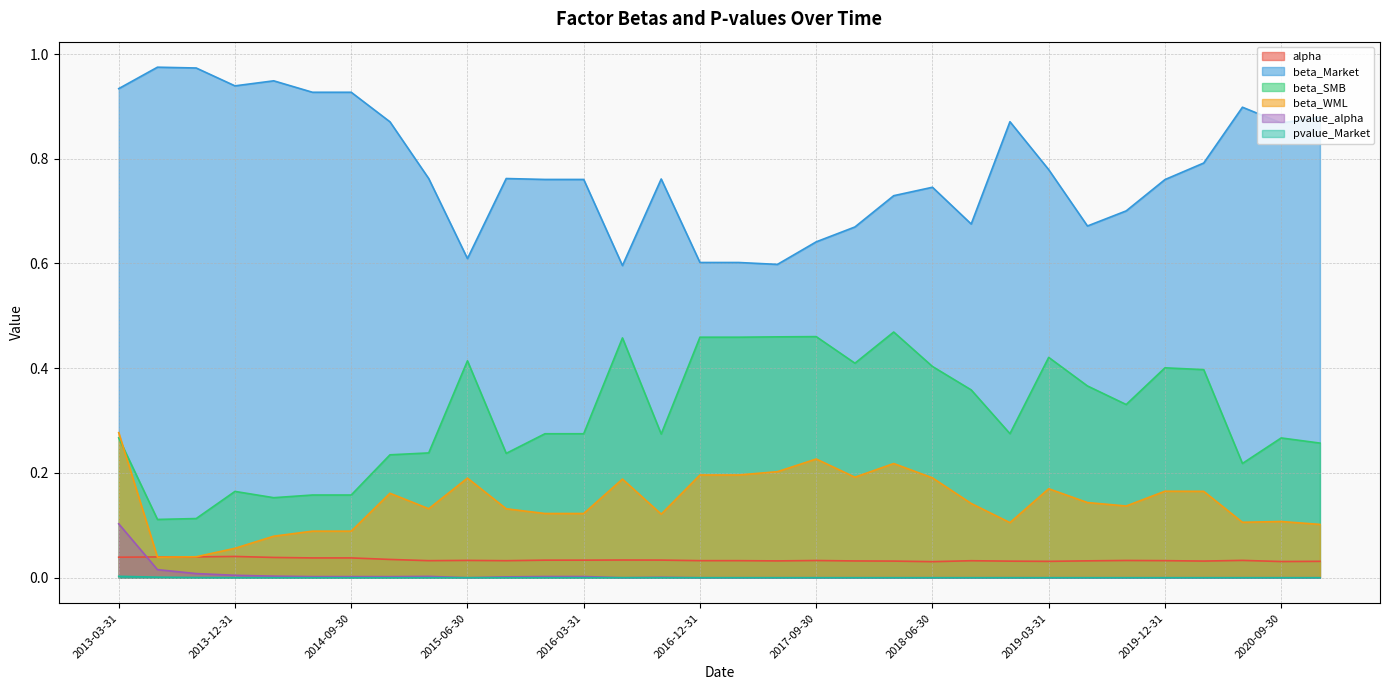

Rank the series by their maximum value, from highest to lowest.

beta_Market, beta_SMB, beta_WML, pvalue_alpha, alpha, pvalue_Market